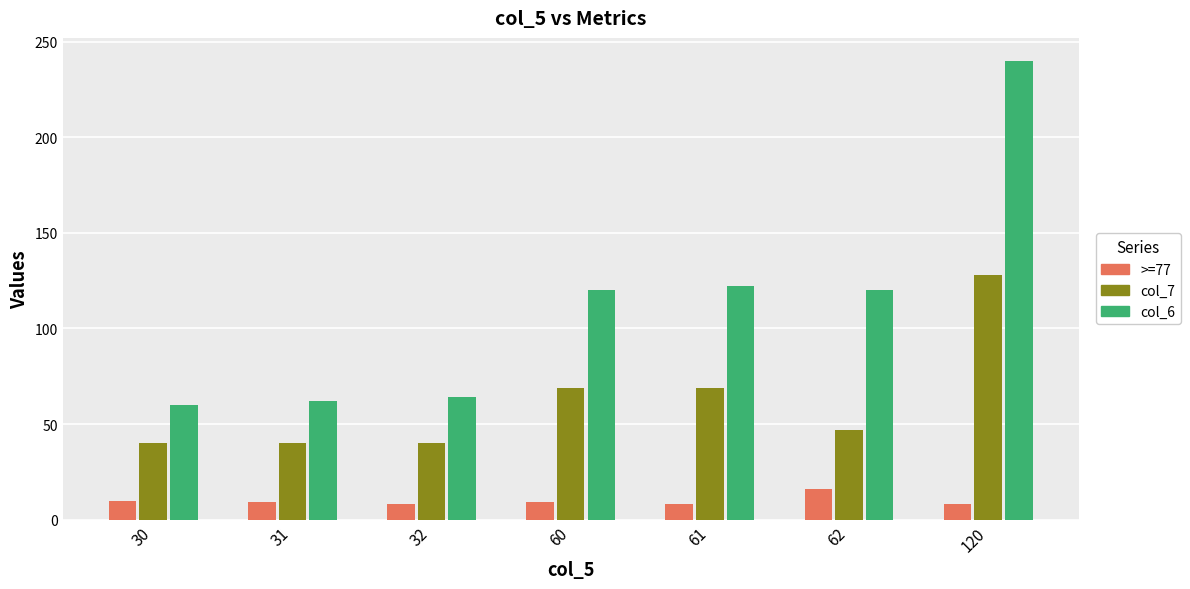

How many distinct data groups are displayed?

3